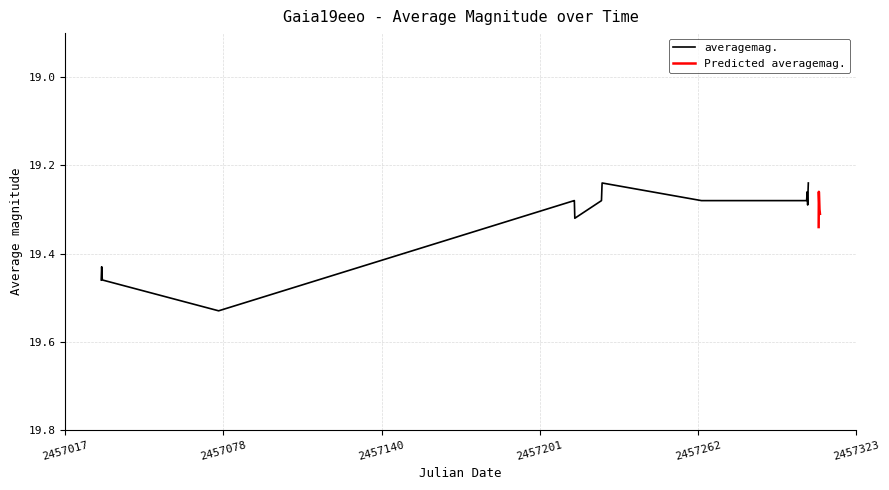

How many points are lower than both their immediate neighbors (excluding endpoints)?

5